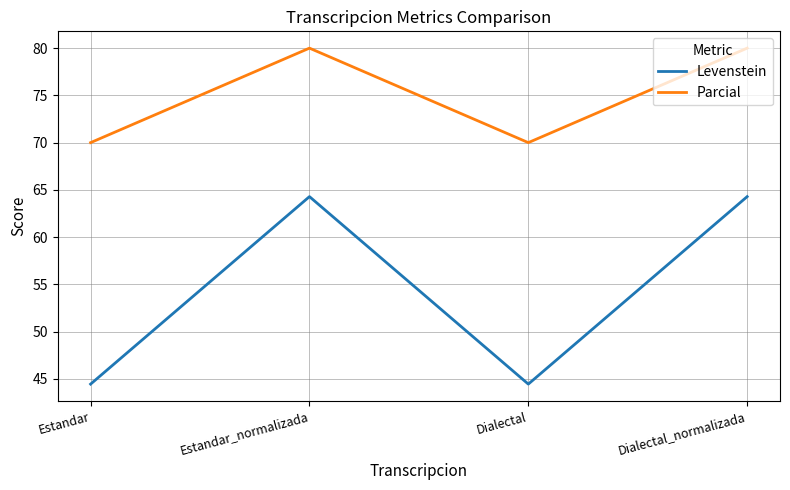

What is the approximate value of Parcial at Dialectal_normalizada?

80.0